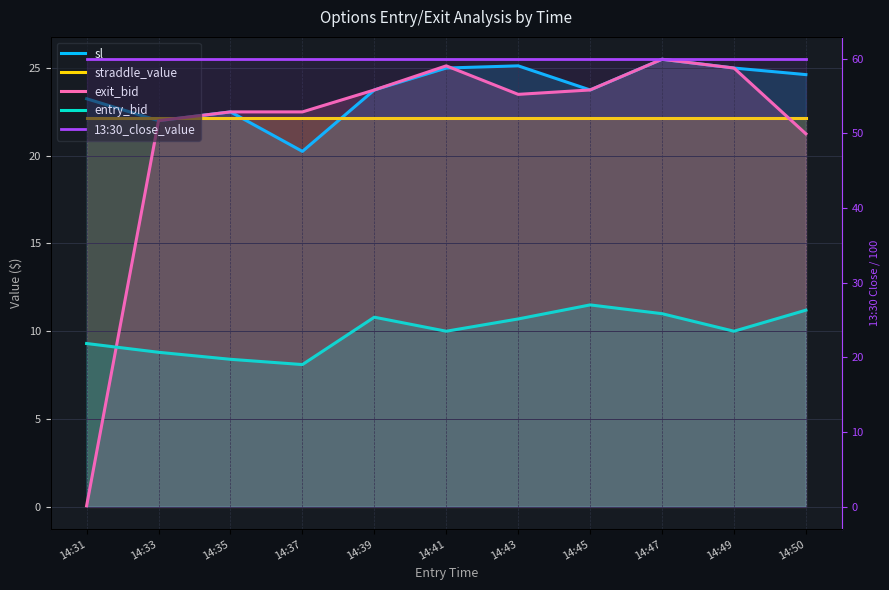

Between 14:39 and 14:50, which is larger?

14:50